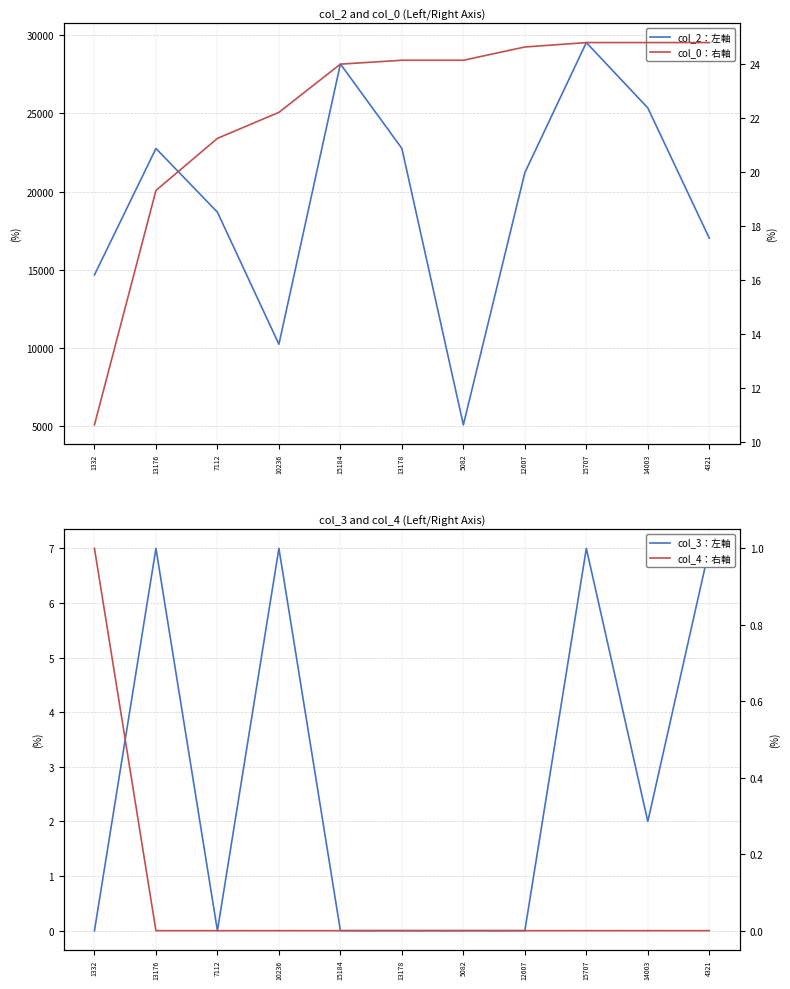

True or false: col_2：左軸 and col_4：右軸 cross at least once.

False